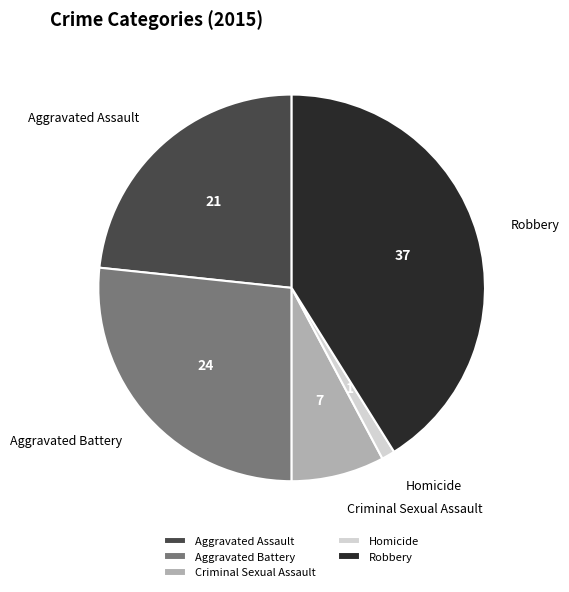

Rank the categories by value from highest to lowest.

Robbery, Aggravated Battery, Aggravated Assault, Criminal Sexual Assault, Homicide